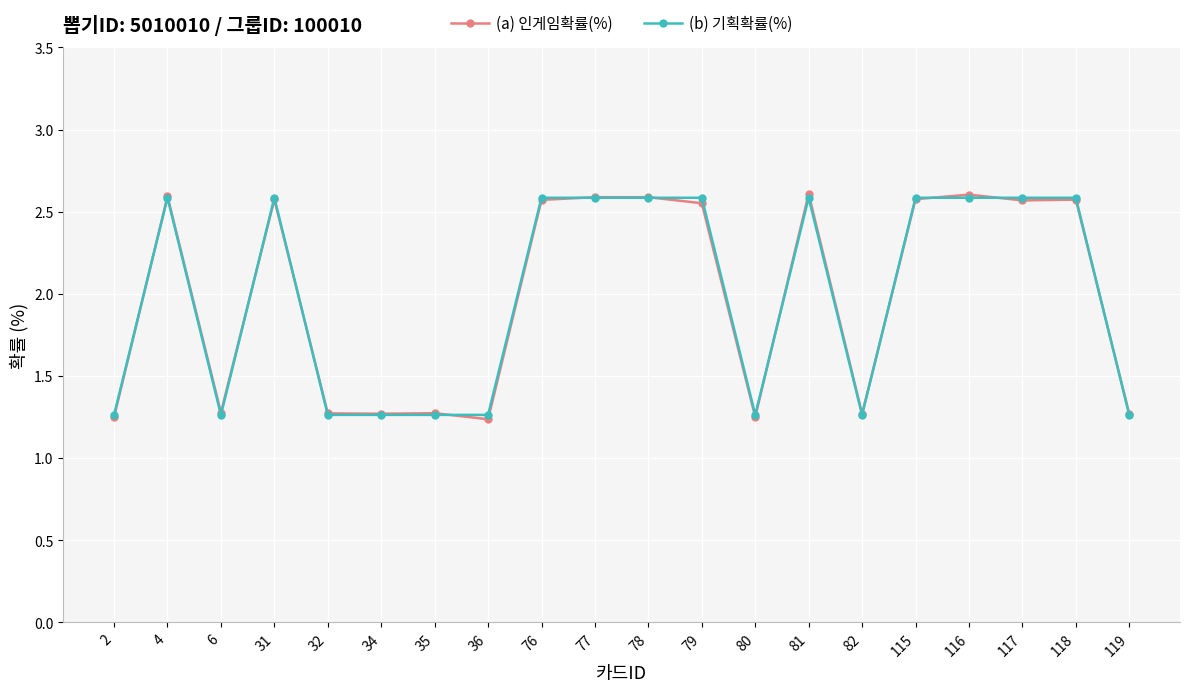

At which category does (a) 인게임확률(%) reach its first local valley?

6